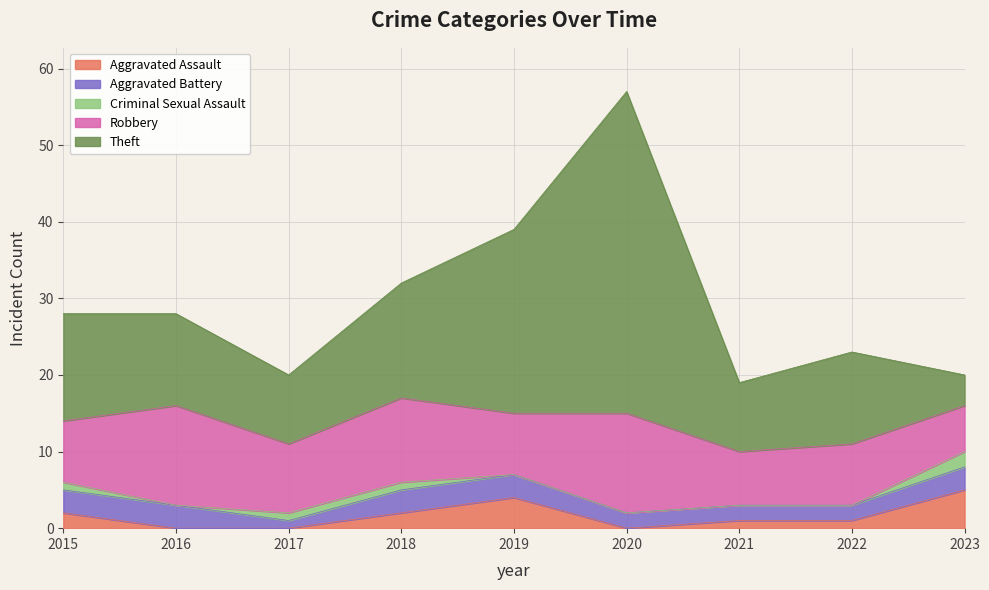

How many categories are shown in the chart?

9